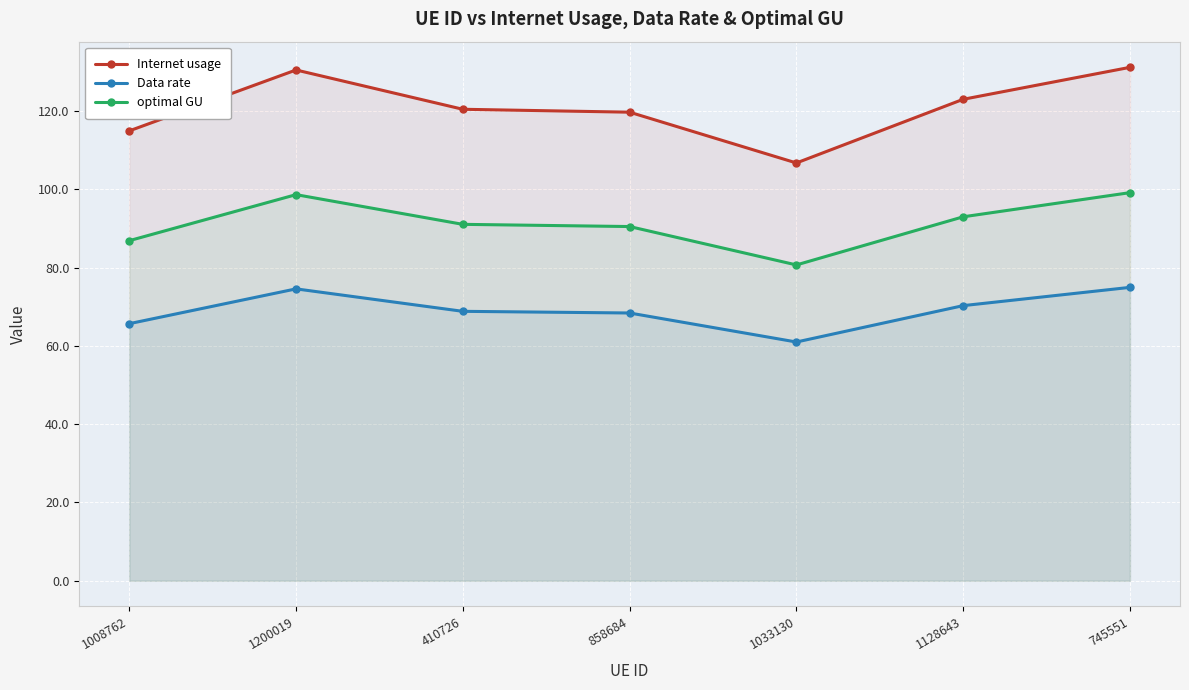

Is it true that optimal GU equals 143.6 at 745551?

False